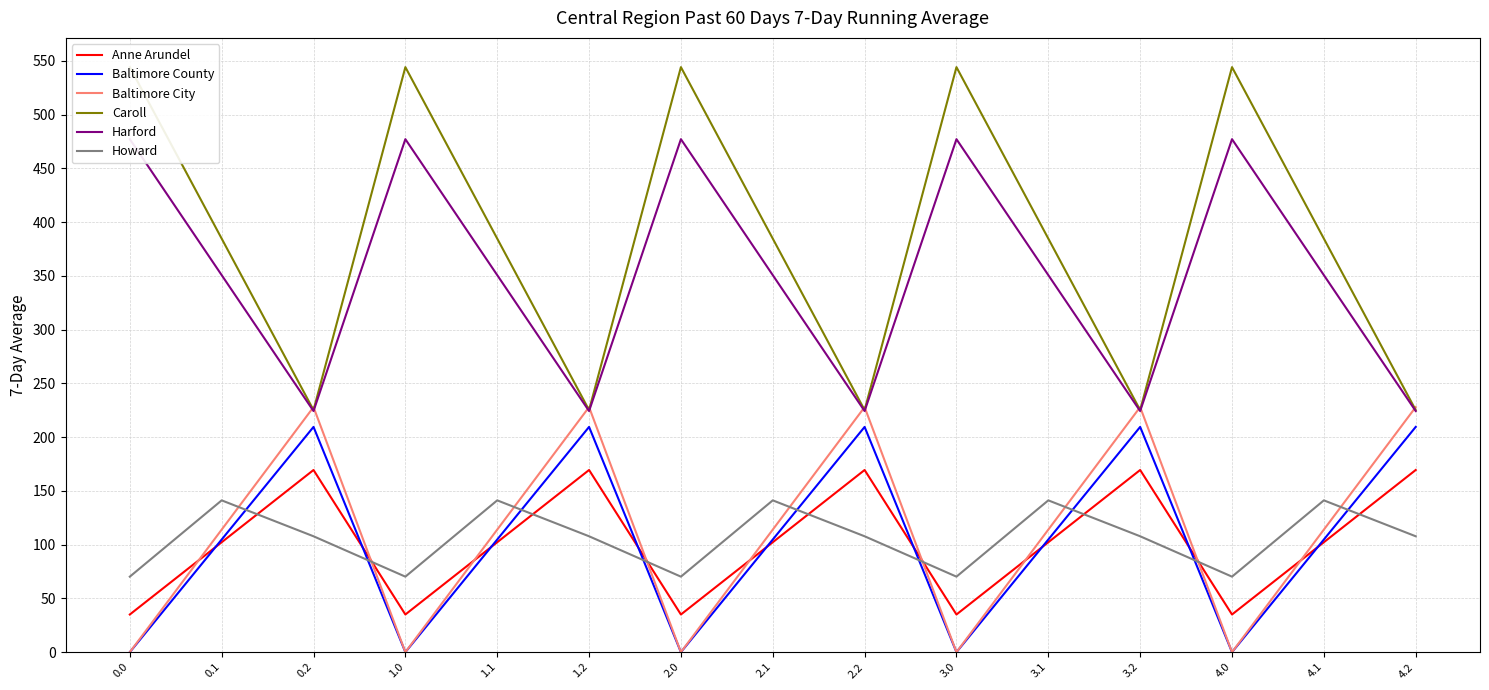

Reading left to right, extract all data points from this chart.

Anne Arundel: 0.0=35.0	0.1=102.3	0.2=169.5	1.0=35.0	1.1=102.3	1.2=169.5	2.0=35.0	2.1=102.3	2.2=169.5	3.0=35.0	3.1=102.3	3.2=169.5	4.0=35.0	4.1=102.3	4.2=169.5
Baltimore County: 0.0=0.0	0.1=104.8	0.2=209.6	1.0=0.0	1.1=104.8	1.2=209.6	2.0=0.0	2.1=104.8	2.2=209.6	3.0=0.0	3.1=104.8	3.2=209.6	4.0=0.0	4.1=104.8	4.2=209.6
Baltimore City: 0.0=0.0	0.1=114.0	0.2=228.0	1.0=0.0	1.1=114.0	1.2=228.0	2.0=0.0	2.1=114.0	2.2=228.0	3.0=0.0	3.1=114.0	3.2=228.0	4.0=0.0	4.1=114.0	4.2=228.0
Caroll: 0.0=544.3	0.1=384.7	0.2=225.2	1.0=544.3	1.1=384.7	1.2=225.2	2.0=544.3	2.1=384.7	2.2=225.2	3.0=544.3	3.1=384.7	3.2=225.2	4.0=544.3	4.1=384.7	4.2=225.2
Harford: 0.0=477.2	0.1=350.8	0.2=224.3	1.0=477.2	1.1=350.8	1.2=224.3	2.0=477.2	2.1=350.8	2.2=224.3	3.0=477.2	3.1=350.8	3.2=224.3	4.0=477.2	4.1=350.8	4.2=224.3
Howard: 0.0=70.2	0.1=141.2	0.2=107.8	1.0=70.2	1.1=141.2	1.2=107.8	2.0=70.2	2.1=141.2	2.2=107.8	3.0=70.2	3.1=141.2	3.2=107.8	4.0=70.2	4.1=141.2	4.2=107.8